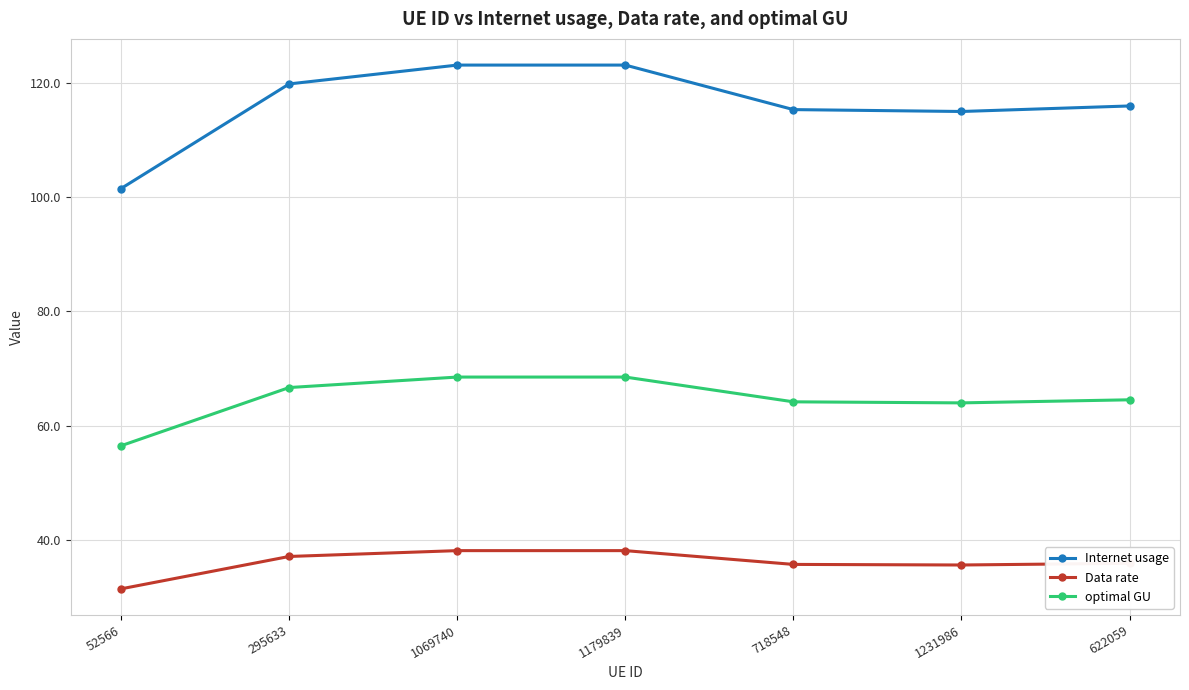

What is the difference between the highest and lowest values at 1179839?

85.0